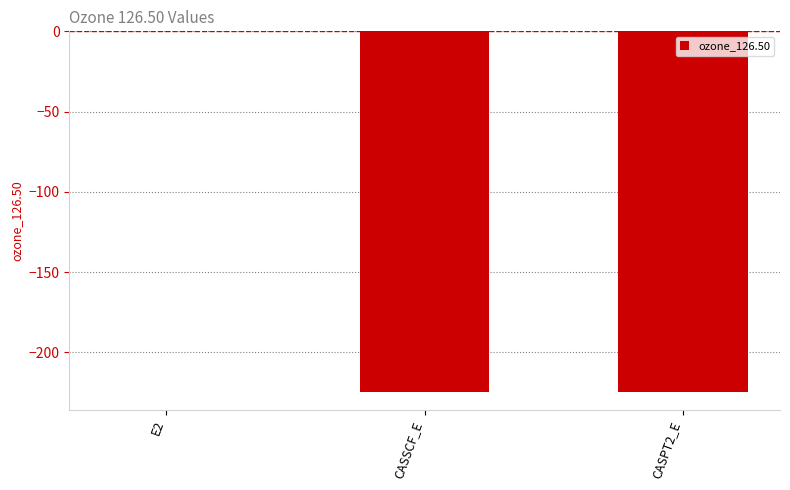

What is the approximate value at CASSCF_E?

-224.4